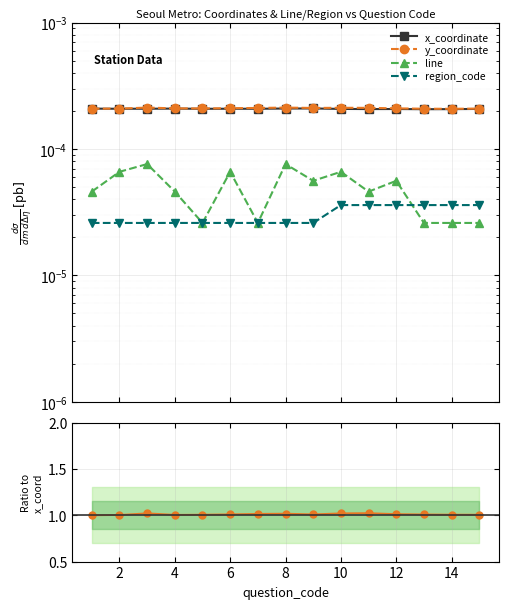

True or false: y_coordinate and x_coordinate cross at least once.

False